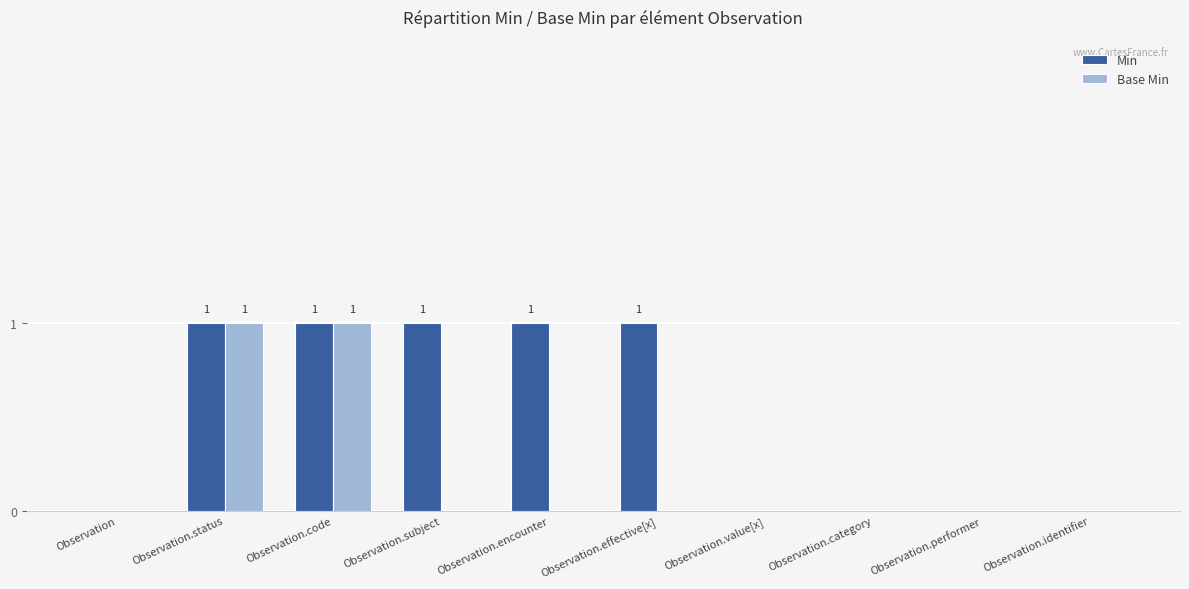

Which series has the largest total across all categories?

Min